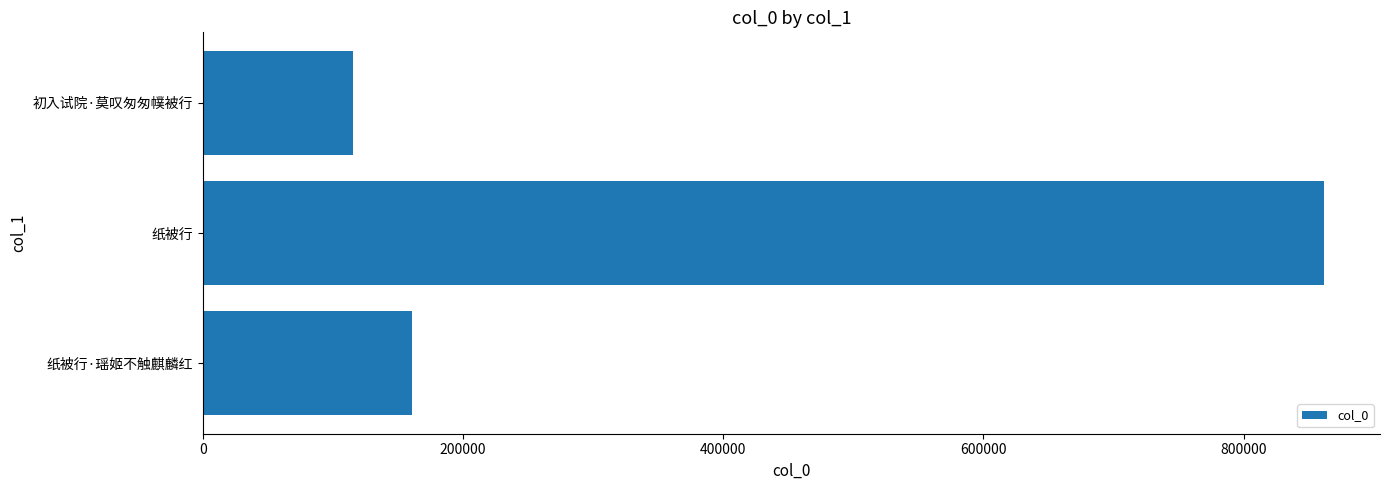

List the labels in order of value, smallest first.

初入试院·莫叹匆匆幞被行, 纸被行·瑶姬不触麒麟红, 纸被行